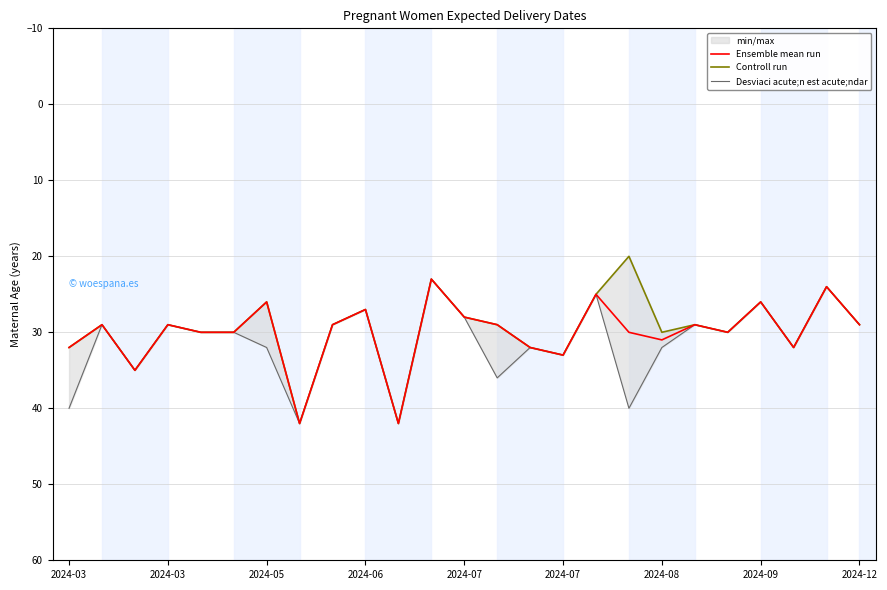

What are all the series names shown in the legend?

Ensemble mean run, Controll run, Desviaci acute;n est acute;ndar